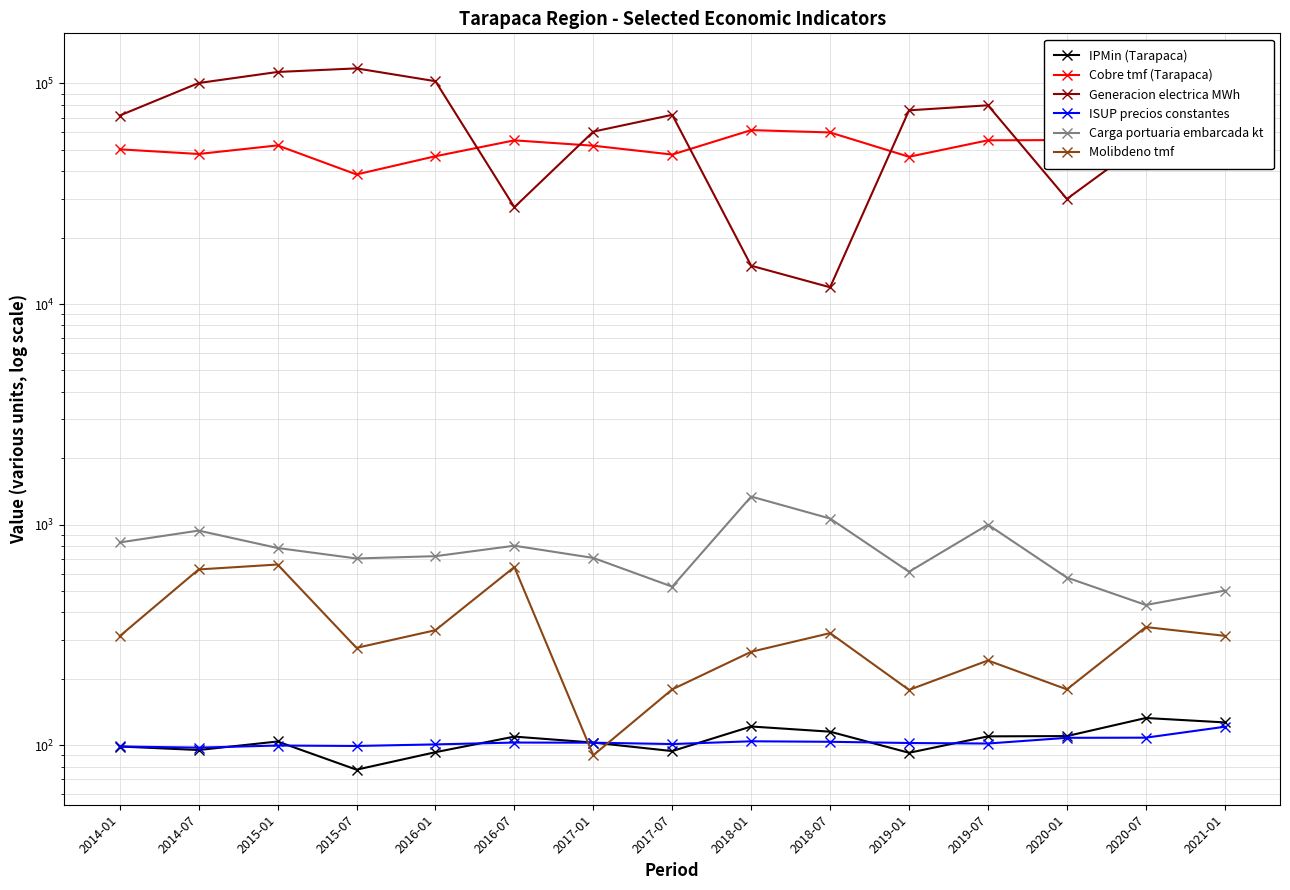

Reading left to right, transcribe all the data shown in this chart.

IPMin (Tarapaca): 98.6	95.0	103.9	77.4	92.9	109.3	102.7	94.0	121.5	115.1	92.3	109.6	109.9	132.8	126.8
Cobre tmf (Tarapaca): 50274.0	47889.0	52375.0	38675.0	46781.0	55213.0	52208.0	47603.0	61447.0	59961.0	46516.0	55242.0	55390.0	66900.0	64106.0
Generacion electrica MWh: 71557.0	100448.0	112748.0	117025.0	102379.0	27475.0	60476.0	72071.0	14916.0	11909.0	75535.0	79618.0	29954.0	54756.0	90354.0
ISUP precios constantes: 98.6	97.4	99.6	99.1	100.8	102.7	102.6	101.1	104.1	103.6	102.2	101.7	107.9	108.1	121.1
Carga portuaria embarcada kt: 830.0	939.0	783.0	702.0	719.0	802.0	706.0	523.0	1340.0	1065.0	611.0	999.0	575.0	432.0	502.0
Molibdeno tmf: 312.0	626.0	659.0	276.0	332.0	642.0	90.0	179.0	265.0	322.0	178.0	242.0	179.0	343.0	313.0